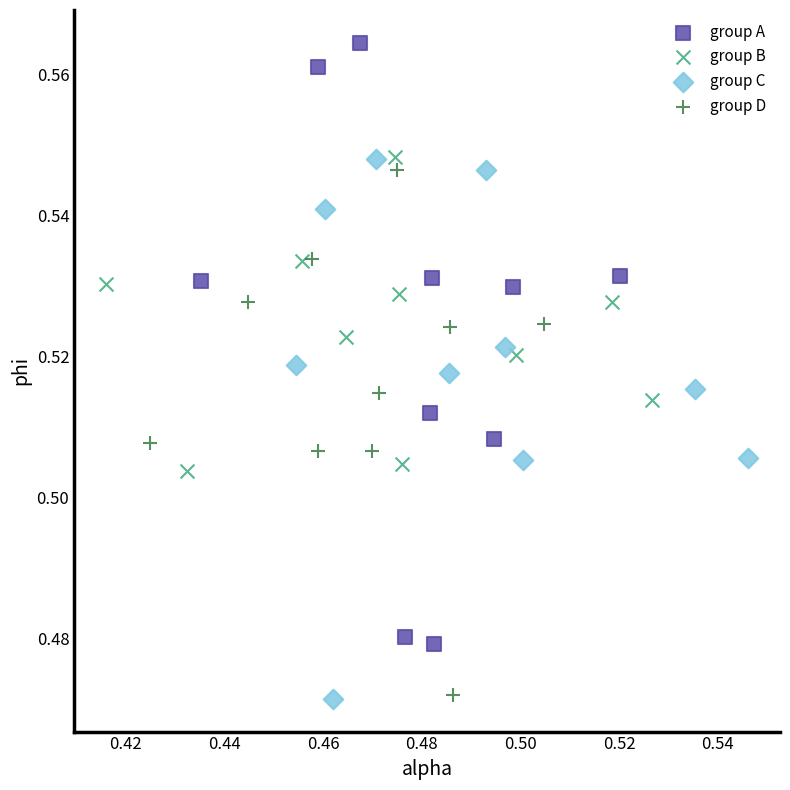

Which series reaches the maximum Y coordinate?

group A